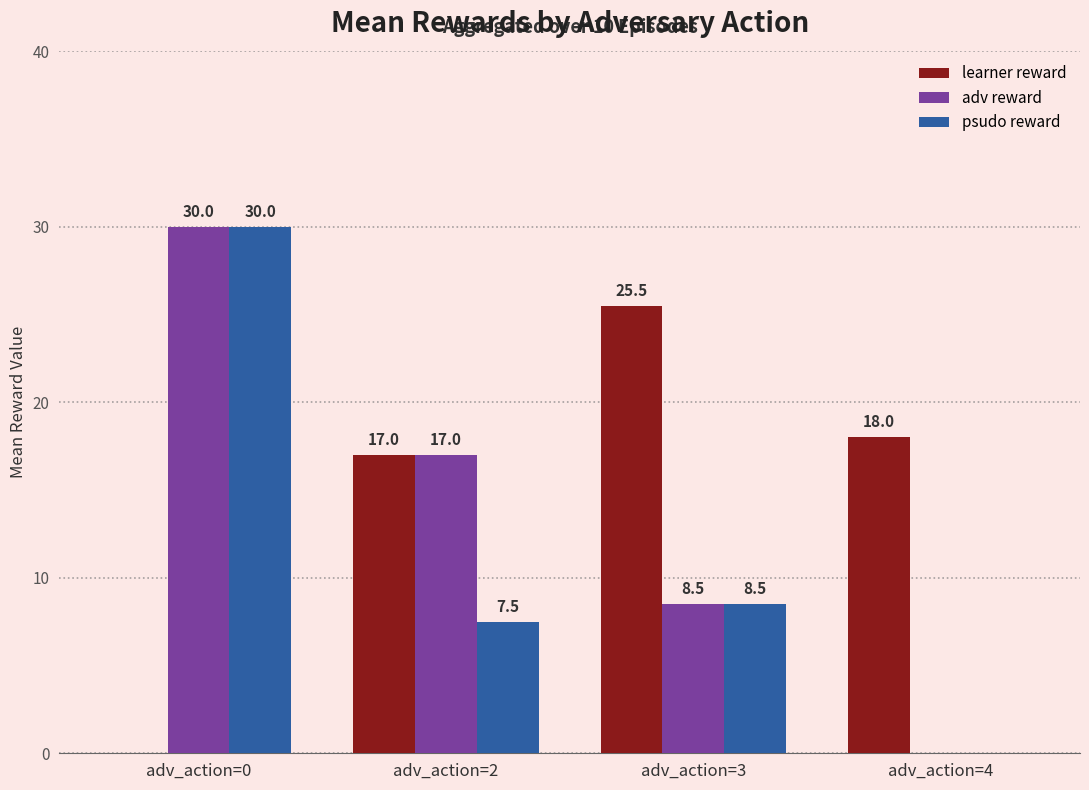

True or false: adv reward has a value of 17.0 at adv_action=2.

True